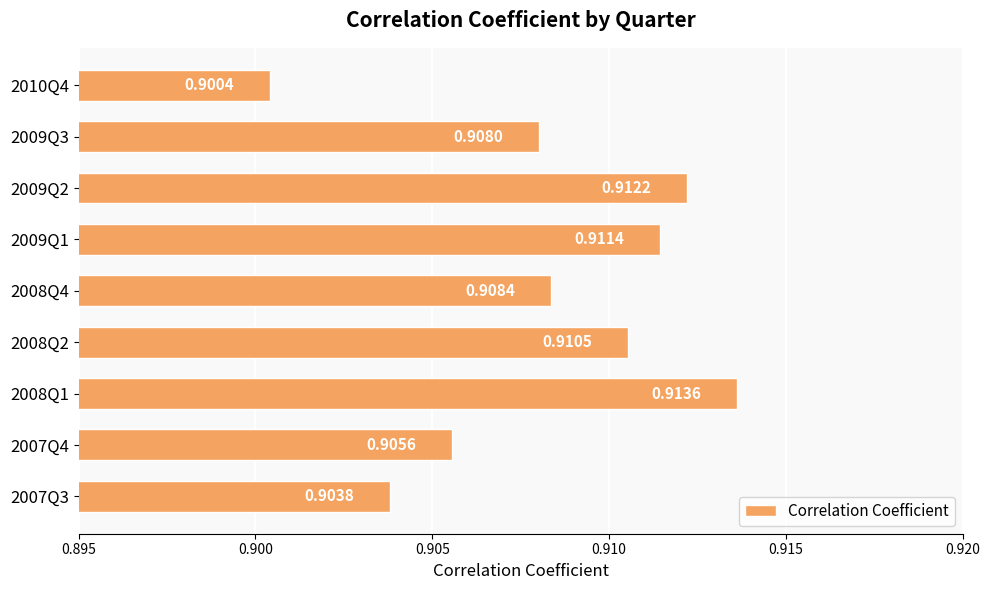

Rank the categories by value from lowest to highest.

2010Q4, 2007Q3, 2007Q4, 2009Q3, 2008Q4, 2008Q2, 2009Q1, 2009Q2, 2008Q1